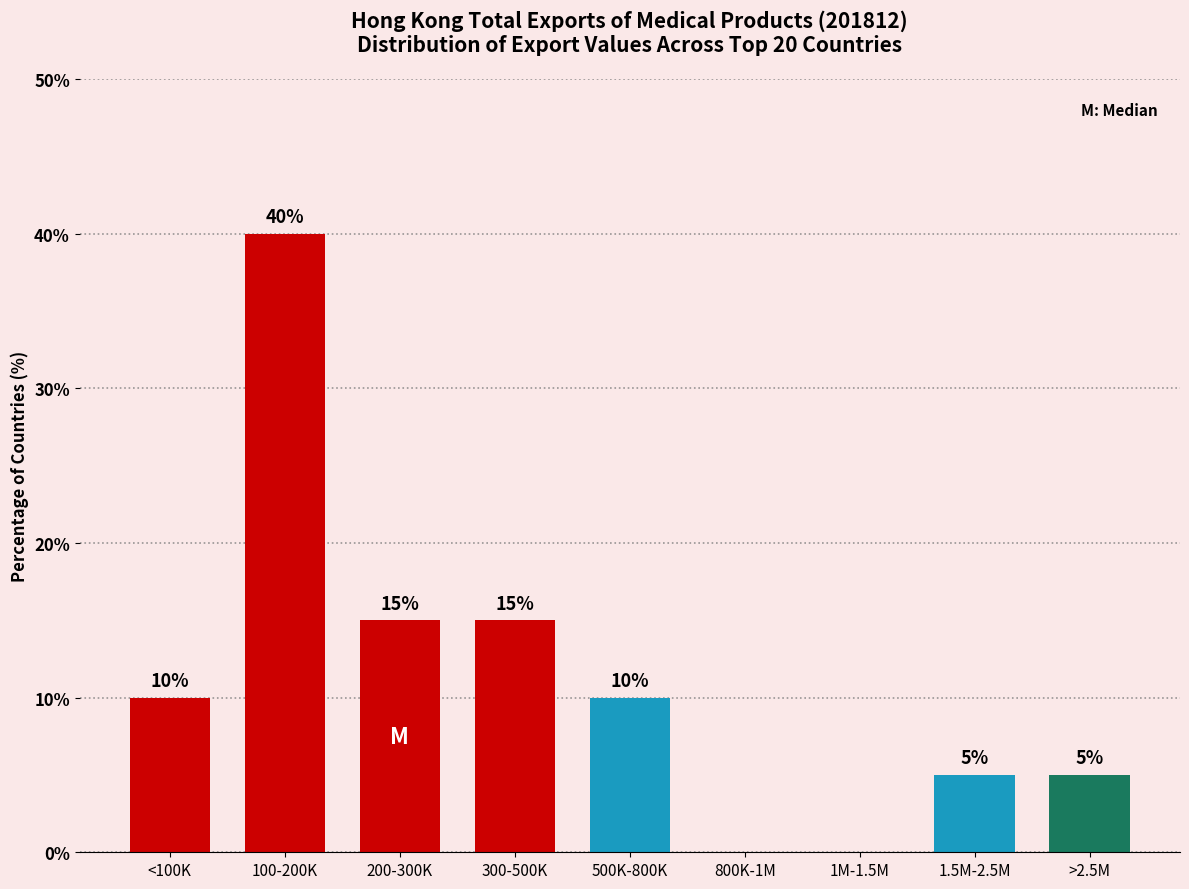

Reading right to left, extract all data points from this chart.

>2.5M=5	1.5M-2.5M=5	1M-1.5M=0	800K-1M=0	500K-800K=10	300-500K=15	200-300K=15	100-200K=40	<100K=10